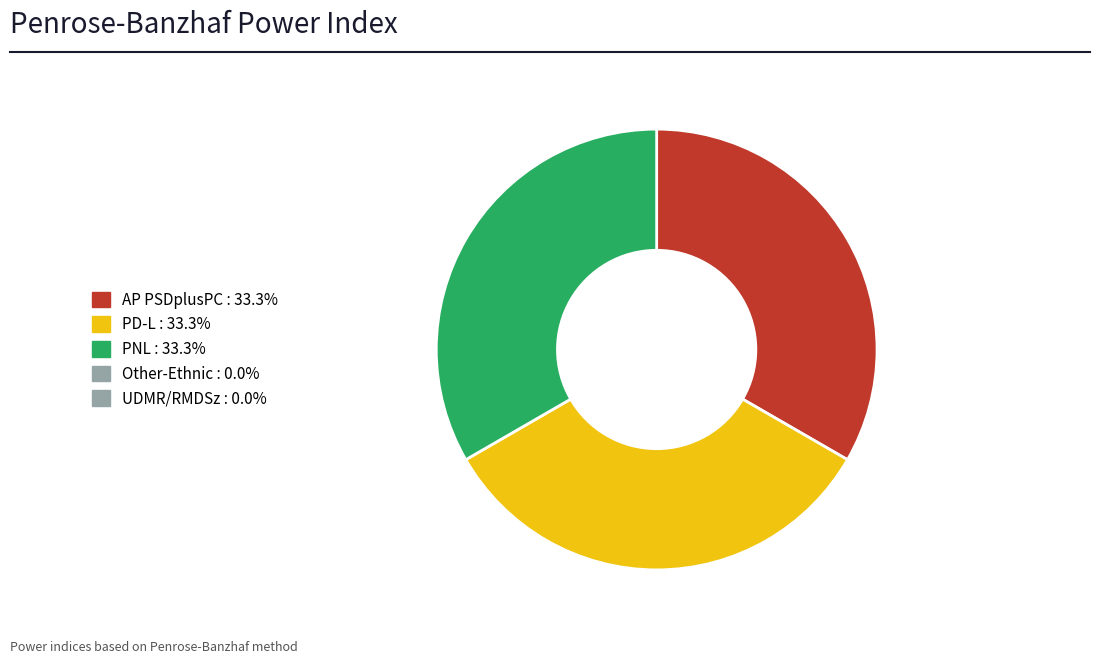

Does any single category account for the majority?

No